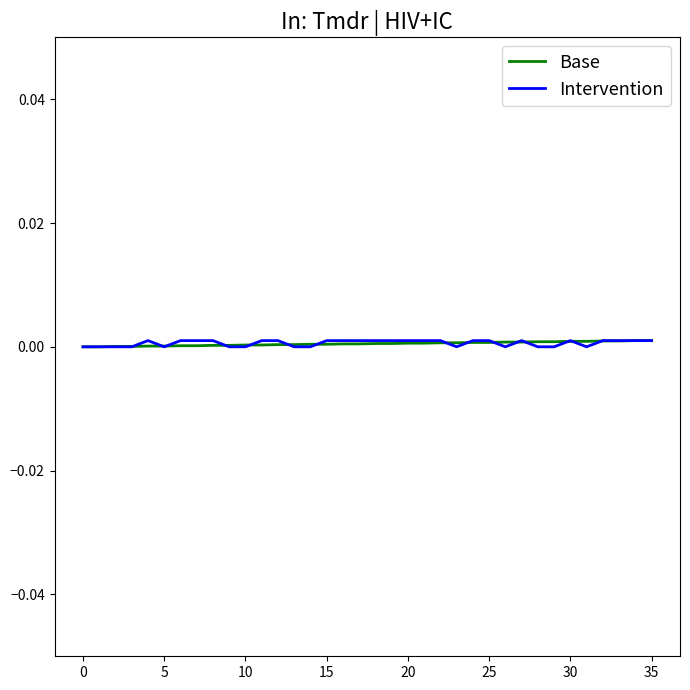

Count the number of data series in this chart.

2